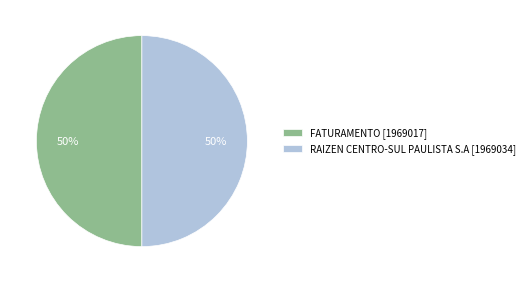

The RAIZEN CENTRO-SUL PAULISTA S.A slice represents 50% of the pie. True or false?

True